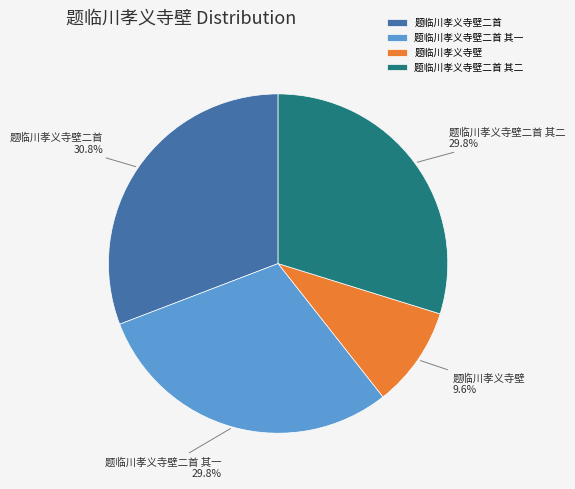

To the nearest percent, what is the difference between the 题临川孝义寺壁二首 and 题临川孝义寺壁 slice percentages?

21%